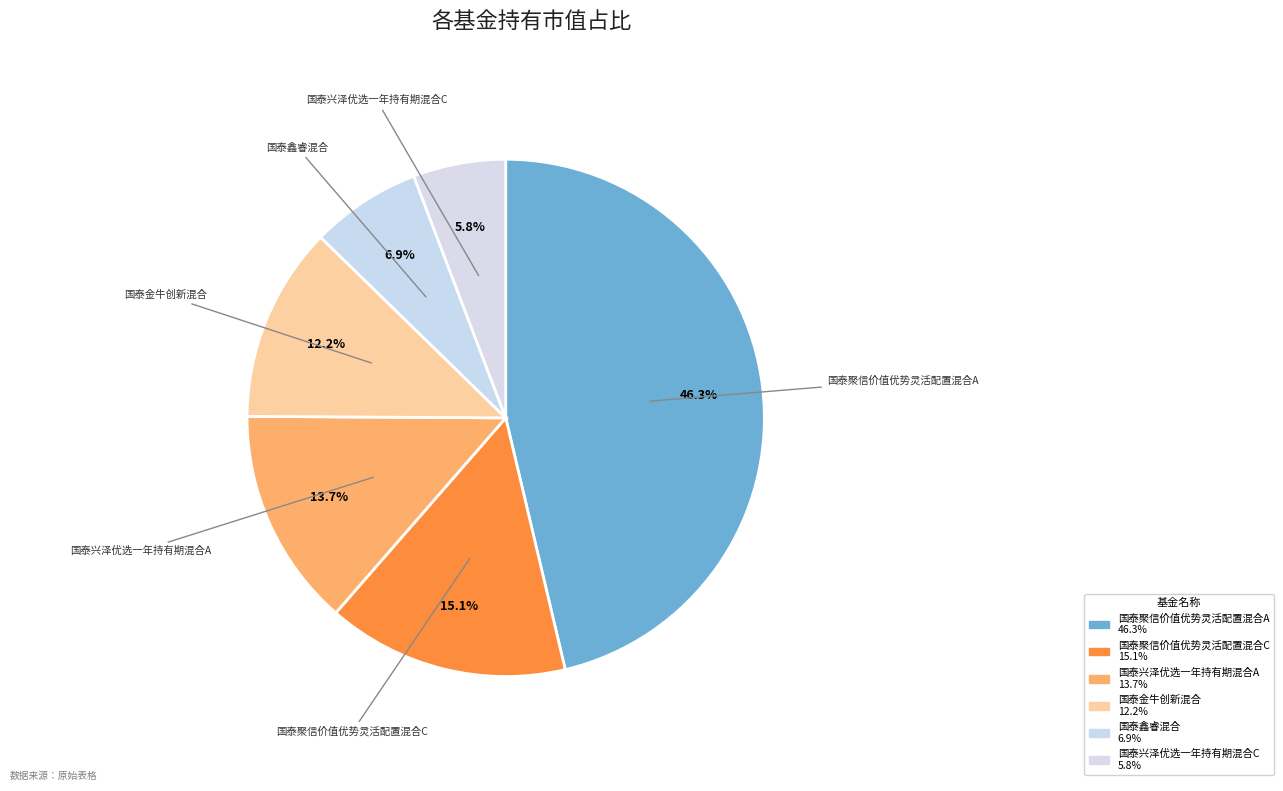

To the nearest percent, what is the difference between the 国泰兴泽优选一年持有期混合C and 国泰聚信价值优势灵活配置混合A slice percentages?

41%